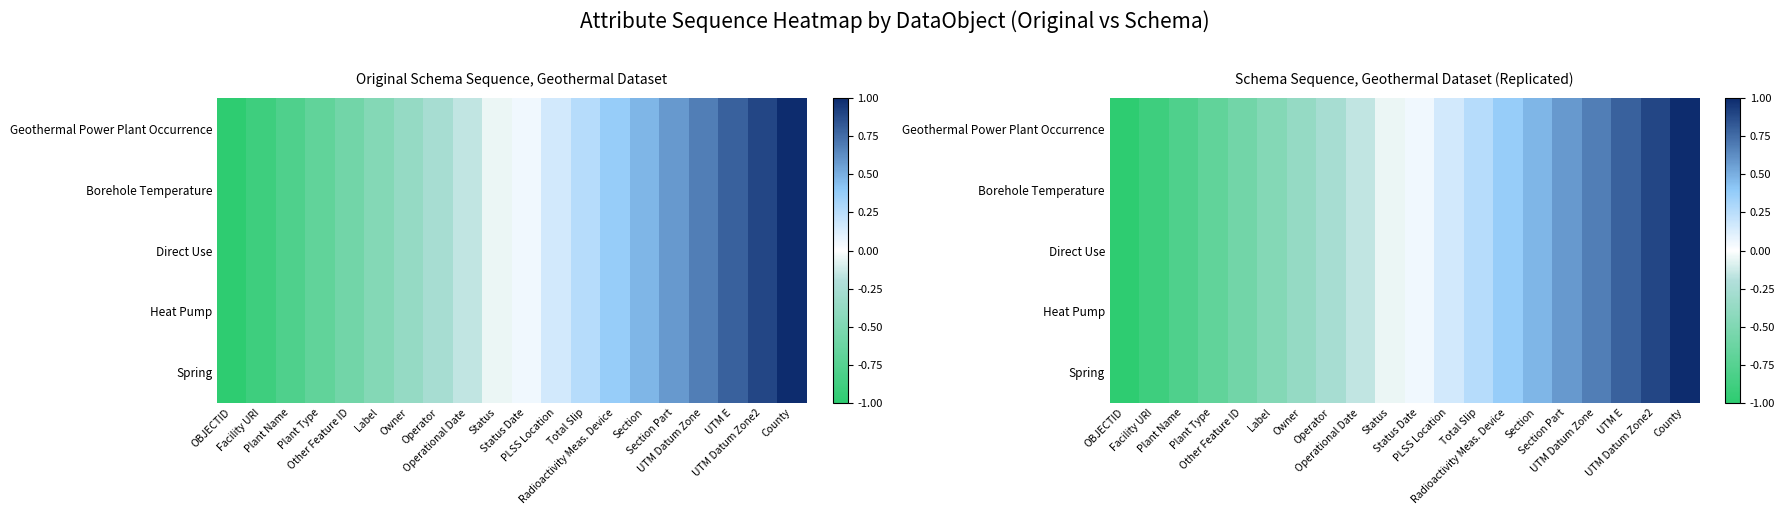

List the series in order of their peak value, highest first.

Geothermal Power Plant Occurrence, Borehole Temperature, Direct Use, Heat Pump, Spring